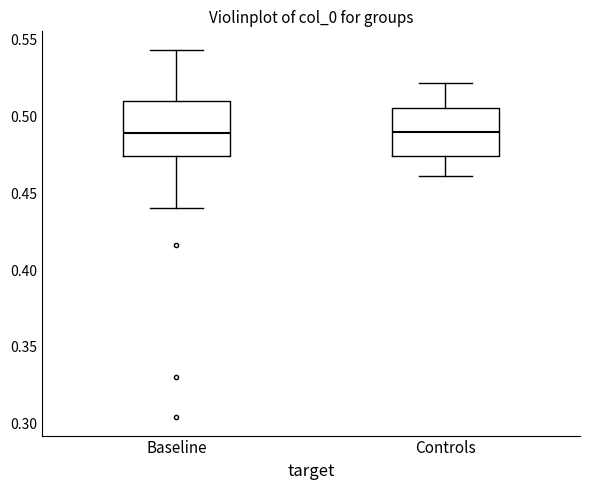

Reading left to right, read every box against the y-axis: the position of its median line, the range the box covers, and the ends of its whiskers. The values are not printed on the chart, so give them approximately, as read against the axis.

Baseline: median 0.490, box 0.475 to 0.510, whiskers 0.440 to 0.545
Controls: median 0.490, box 0.475 to 0.505, whiskers 0.460 to 0.520